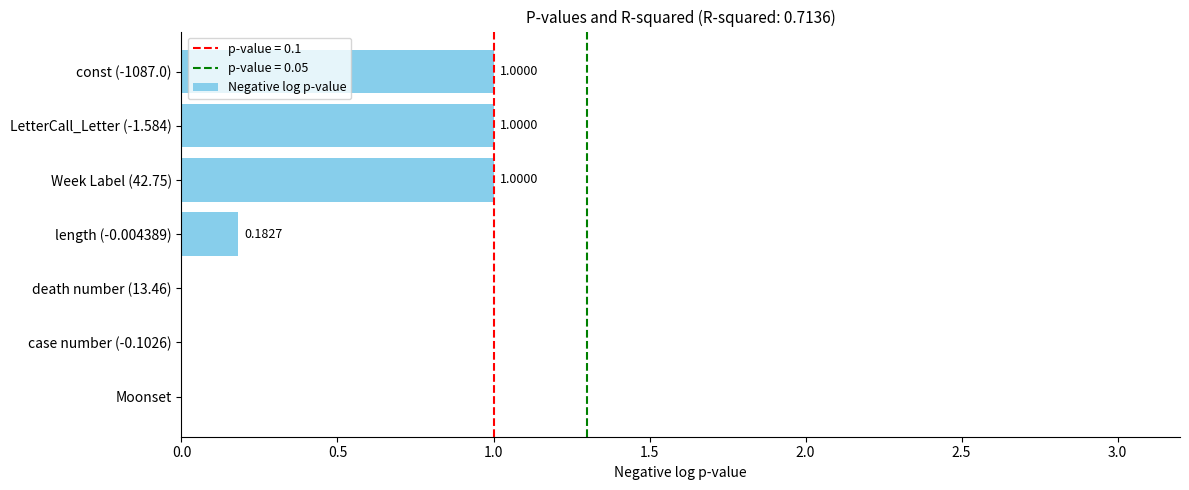

Which has a higher value, length (-0.004389) or LetterCall_Letter (-1.584)?

LetterCall_Letter (-1.584)